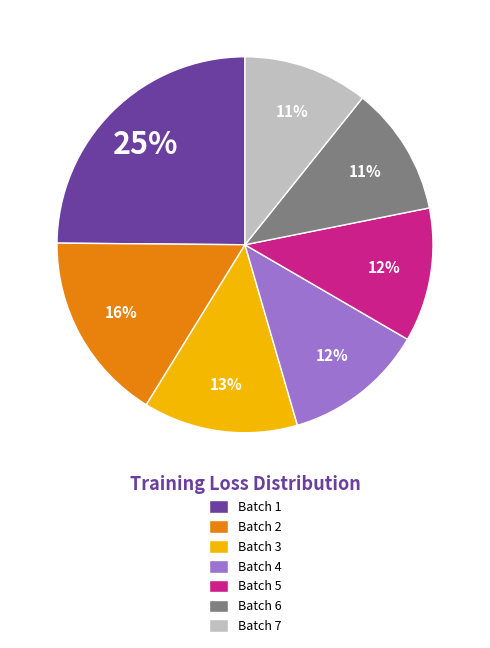

Which has a higher value, Batch 4 or Batch 3?

Batch 3